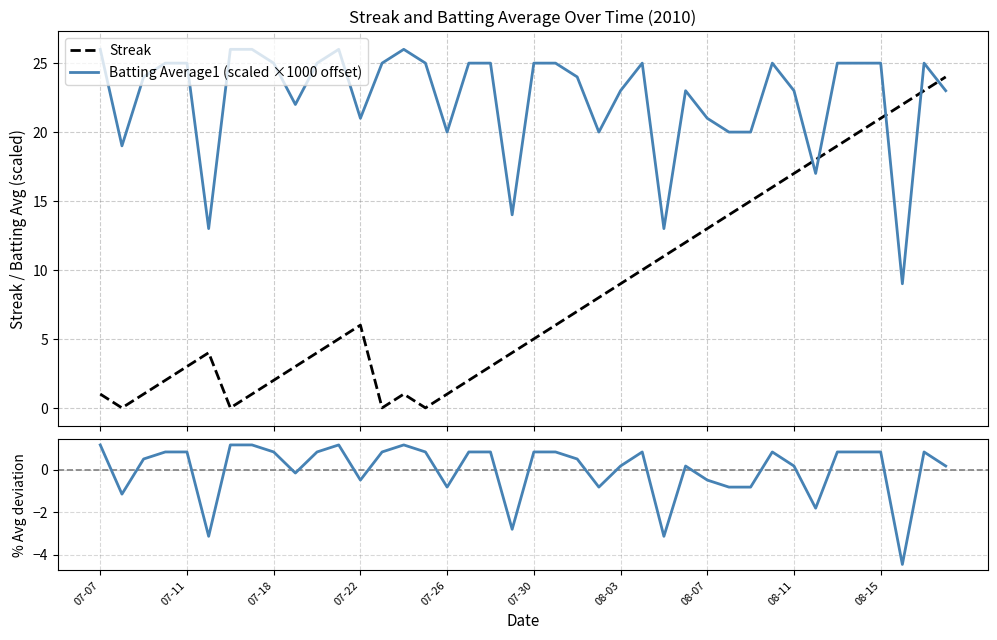

What is the minimum value for Batting Average1 (scaled ×1000 offset)?

9.0